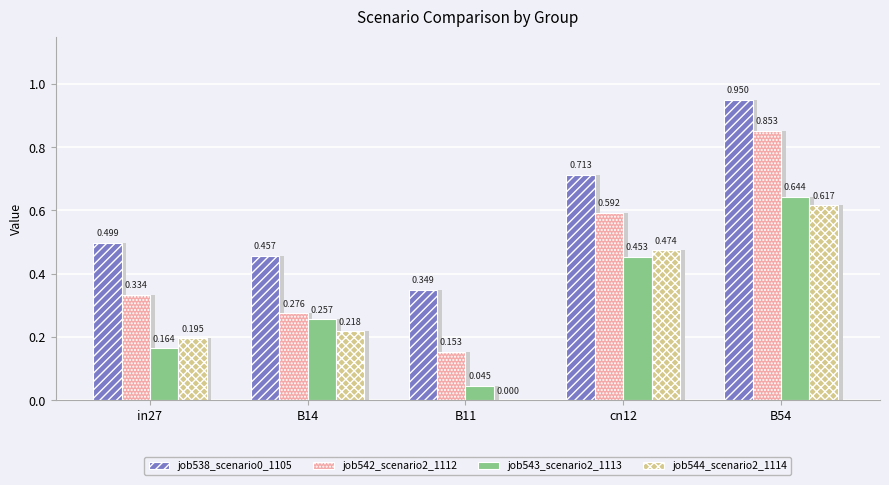

The value of job542_scenario2_1112 at B54 is 0.9. True or false?

True